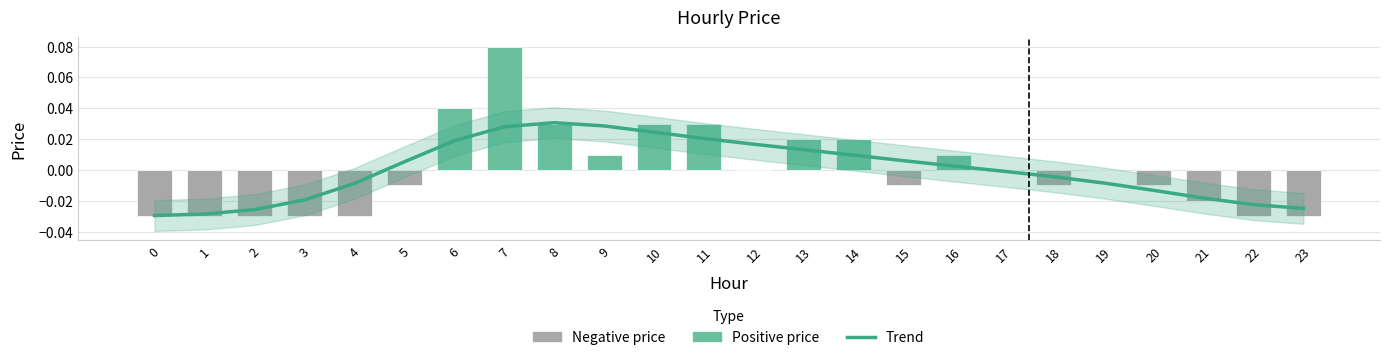

Reading left to right, extract all data points from this chart.

trend: -0.0	-0.0	-0.0	-0.0	-0.0	0.0	0.0	0.0	0.0	0.0	0.0	0.0	0.0	0.0	0.0	0.0	0.0	-0.0	-0.0	-0.0	-0.0	-0.0	-0.0	-0.0
price: -0.0	-0.0	-0.0	-0.0	-0.0	-0.0	0.0	0.1	0.0	0.0	0.0	0.0	0.0	0.0	0.0	-0.0	0.0	0.0	-0.0	0.0	-0.0	-0.0	-0.0	-0.0